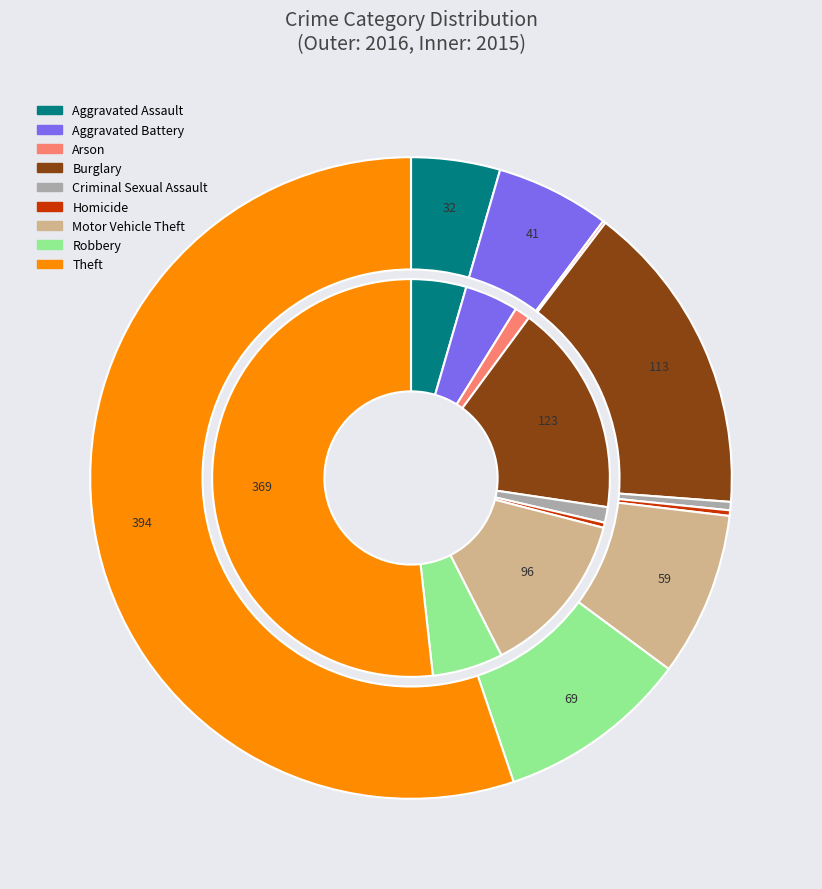

Is 3 the majority of the pie?

No